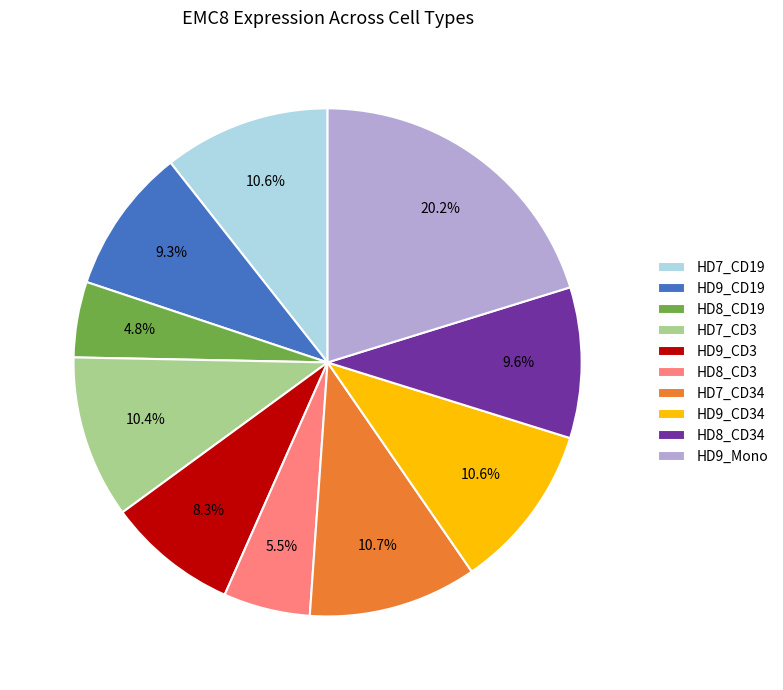

To the nearest percent, what is the combined percentage of HD8_CD3 and HD7_CD3?

16%